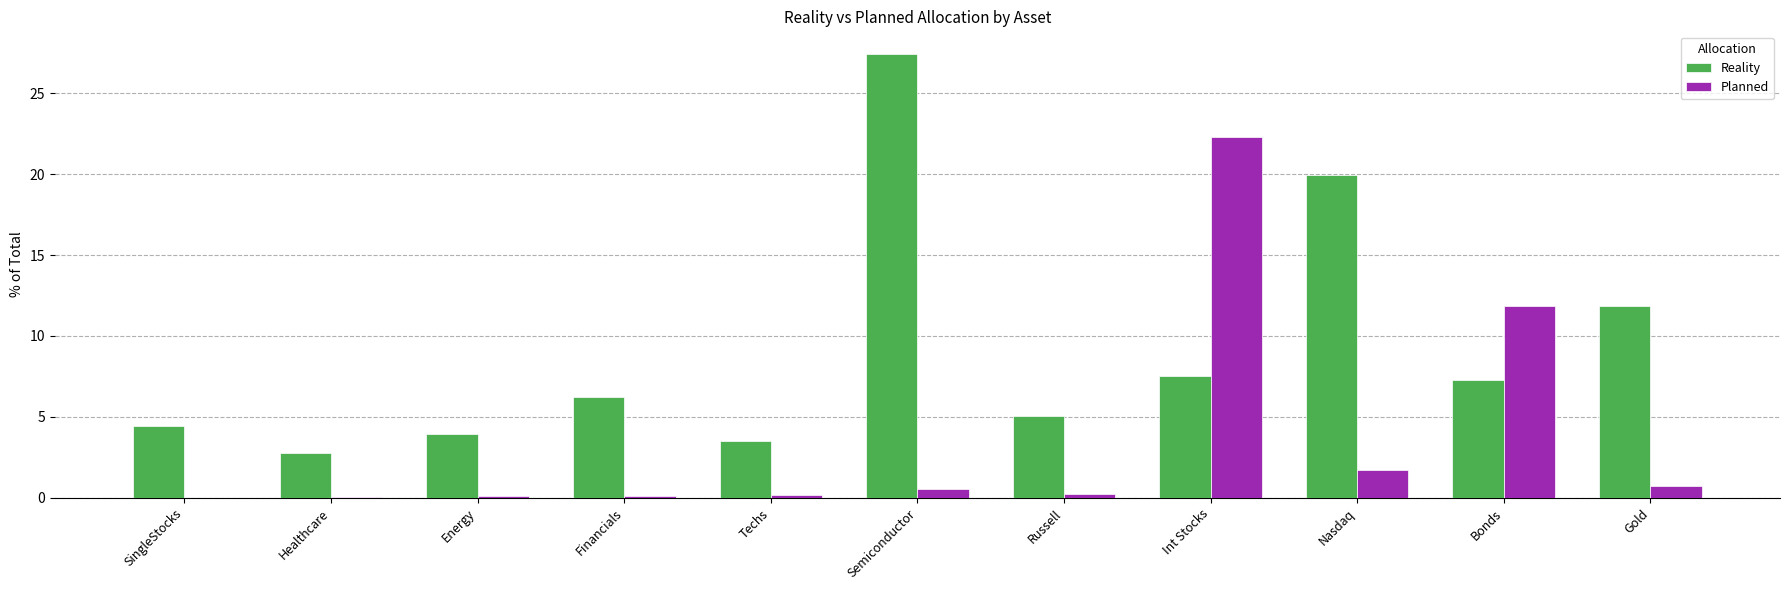

The Reality series shows 1.7 at Techs. True or false?

False